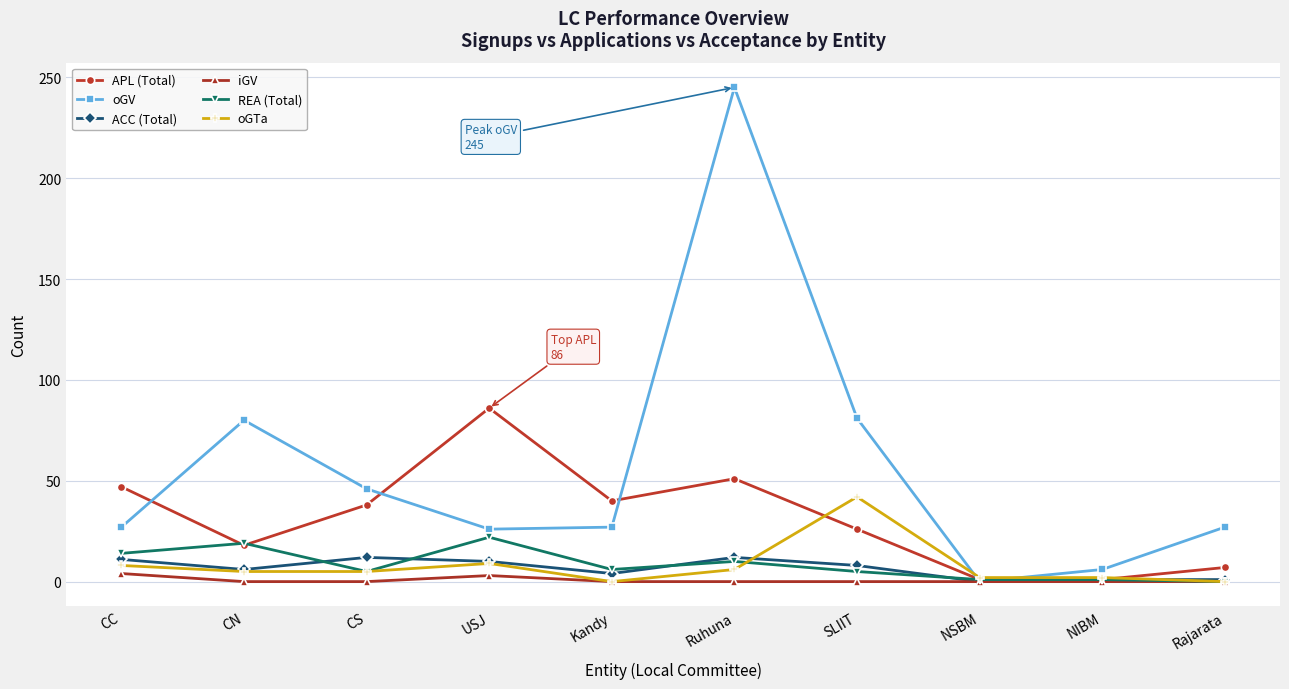

How many lines are shown in the chart?

6